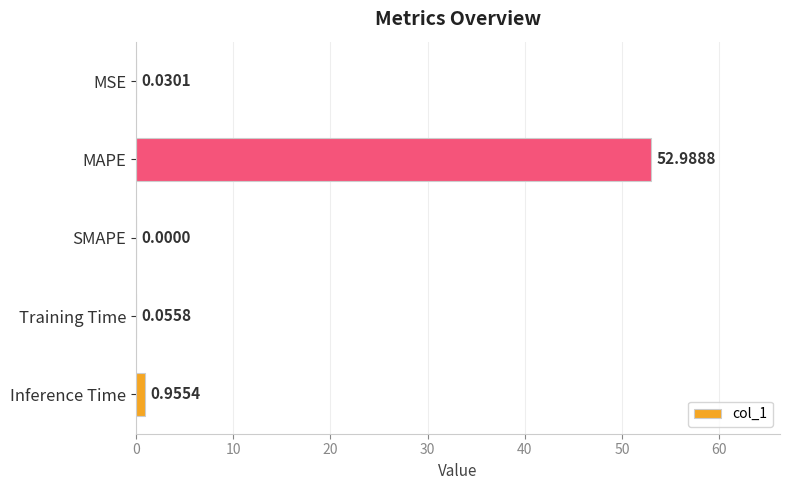

What is the sum of all values?

54.0